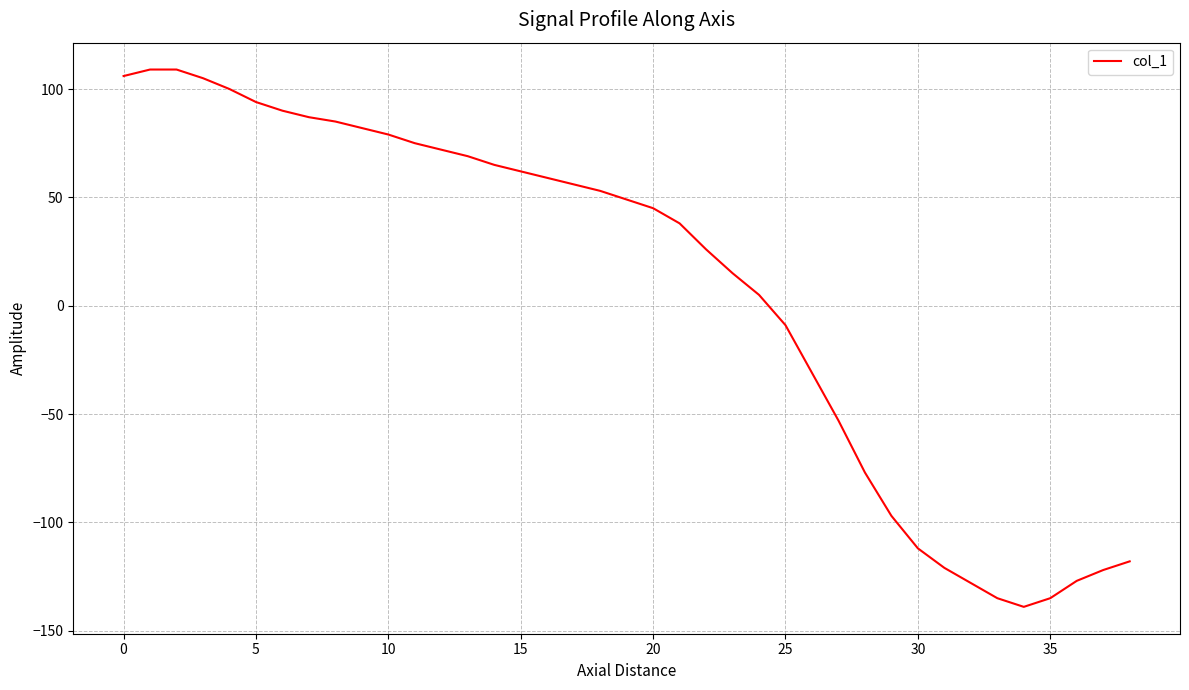

What is the maximum value shown in the chart?

109